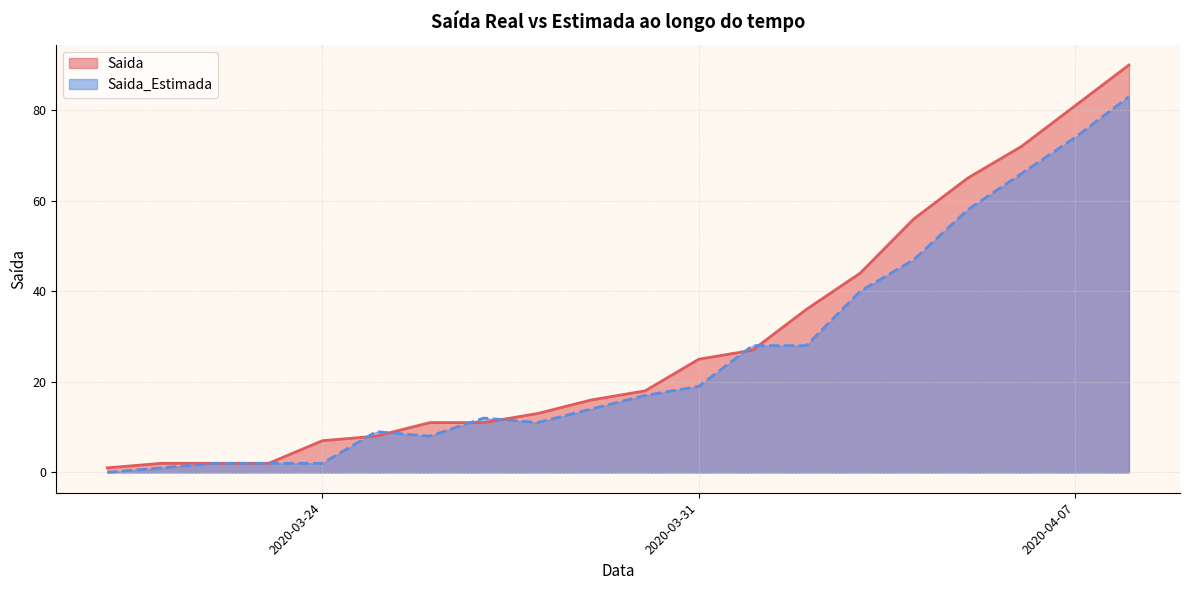

What is the difference between the highest and lowest values at 2020-04-07?

7